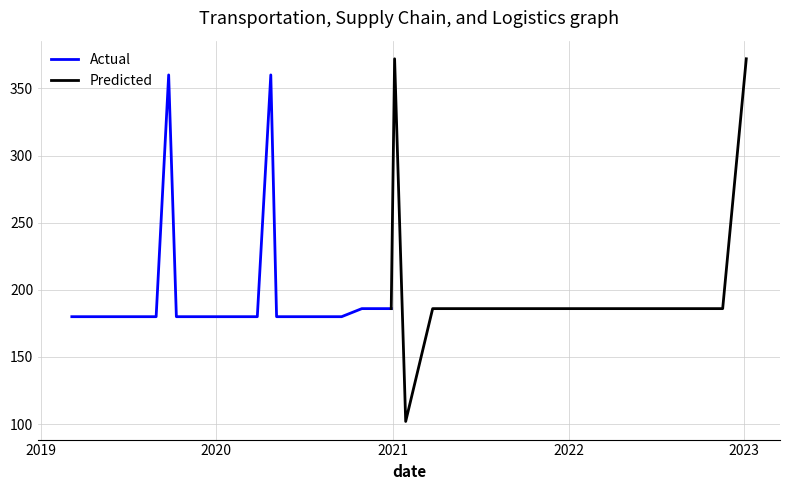

What is the average value?

201